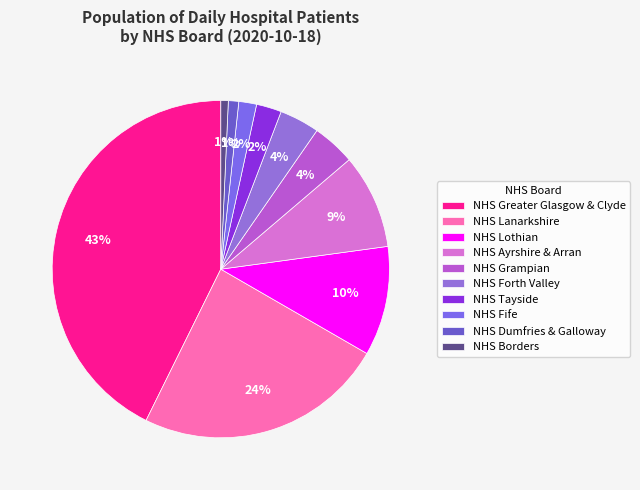

How many segments does this pie chart have?

10